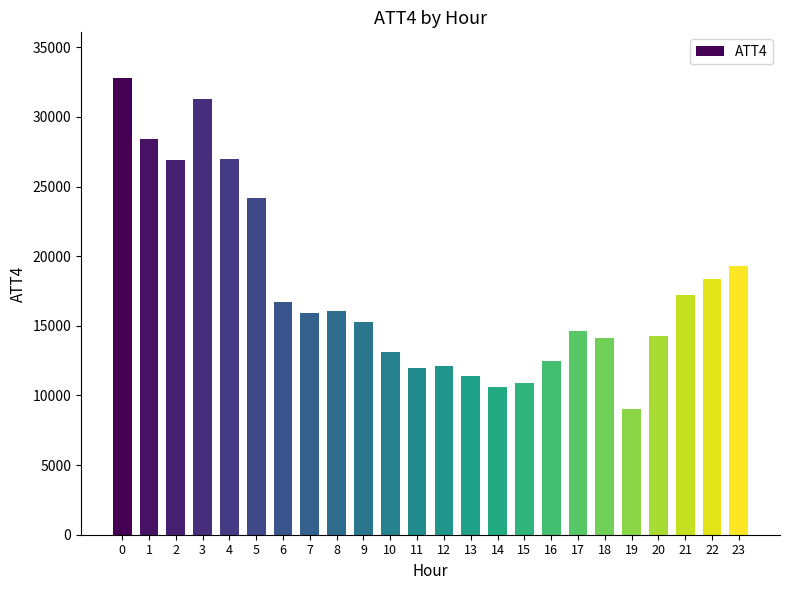

What is the maximum value shown in the chart?

32800